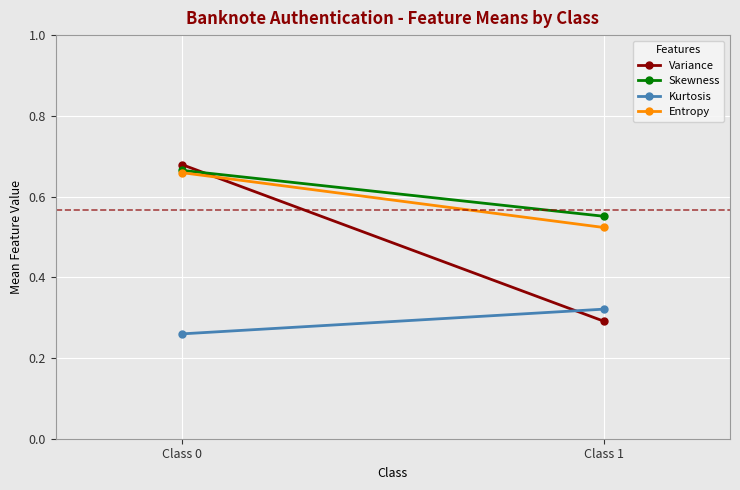

What is the total value across all series at Class 0?

2.3